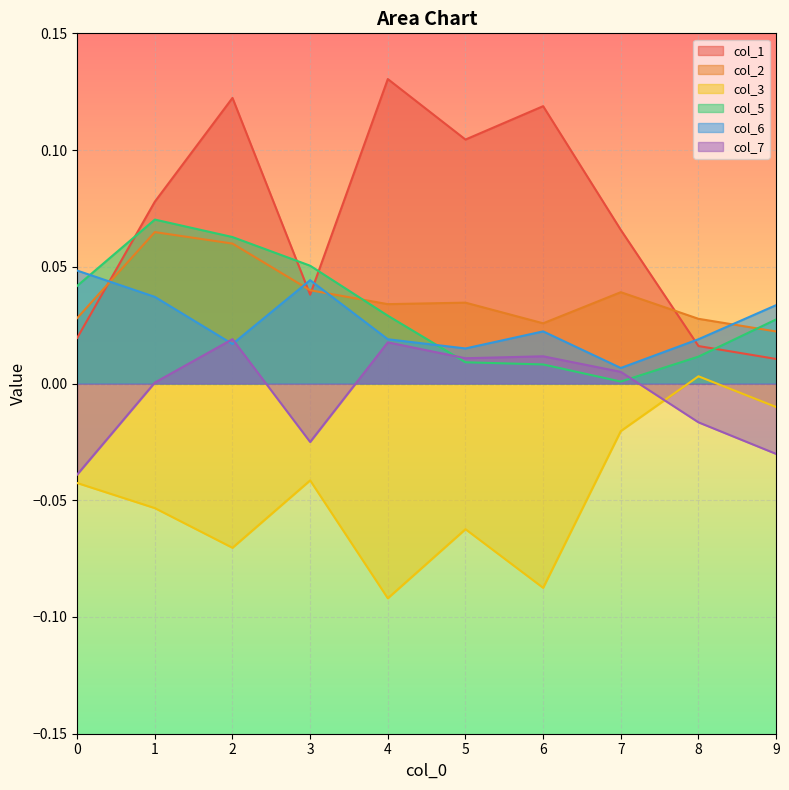

At which category is the sum across all series the highest?

2